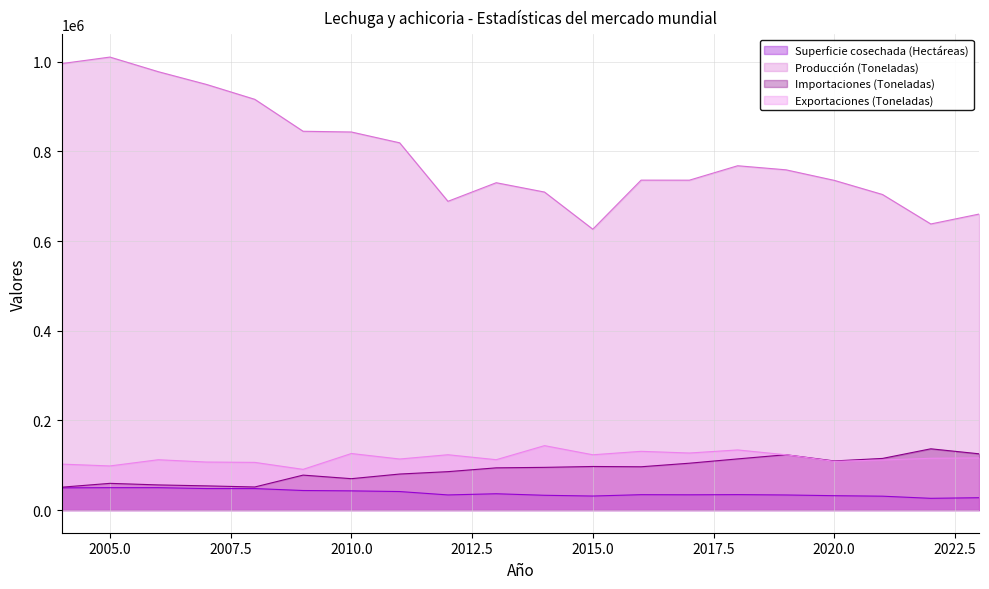

Reading left to right, transcribe all the data shown in this chart.

Superficie cosechada (Hectáreas): 2023=27600.0	2022=26210.0	2021=30990.0	2020=32100.0	2019=33690.0	2018=34460.0	2017=34069.0	2016=34343.0	2015=31329.0	2014=32991.0	2013=36414.0	2012=33781.0	2011=41331.0	2010=42854.0	2009=43629.0	2008=48000.0	2007=48000.0	2006=50000.0	2005=50010.0	2004=49591.0
Producción (Toneladas): 2023=660270.0	2022=638180.0	2021=703910.0	2020=735470.0	2019=758980.0	2018=768060.0	2017=735873.0	2016=735966.5	2015=626525.3	2014=709372.8	2013=730199.4	2012=688715.3	2011=819194.0	2010=843344.0	2009=844976.0	2008=916200.0	2007=949400.0	2006=977900.0	2005=1010470.0	2004=995920.0
Importaciones (Toneladas): 2023=125531.0	2022=136671.4	2021=115214.3	2020=109607.0	2019=123448.1	2018=114146.8	2017=104535.3	2016=96592.5	2015=97216.0	2014=95278.0	2013=94215.0	2012=85708.0	2011=80382.0	2010=70027.0	2009=77978.0	2008=51522.0	2007=53988.0	2006=56114.0	2005=59606.0	2004=51041.0
Exportaciones (Toneladas): 2023=116231.7	2022=115543.7	2021=111702.1	2020=108584.4	2019=123367.1	2018=134140.3	2017=127281.3	2016=131037.3	2015=123367.8	2014=143729.4	2013=112379.0	2012=123442.0	2011=113912.0	2010=126159.0	2009=90808.0	2008=106382.0	2007=107131.0	2006=112285.0	2005=98456.0	2004=102487.0